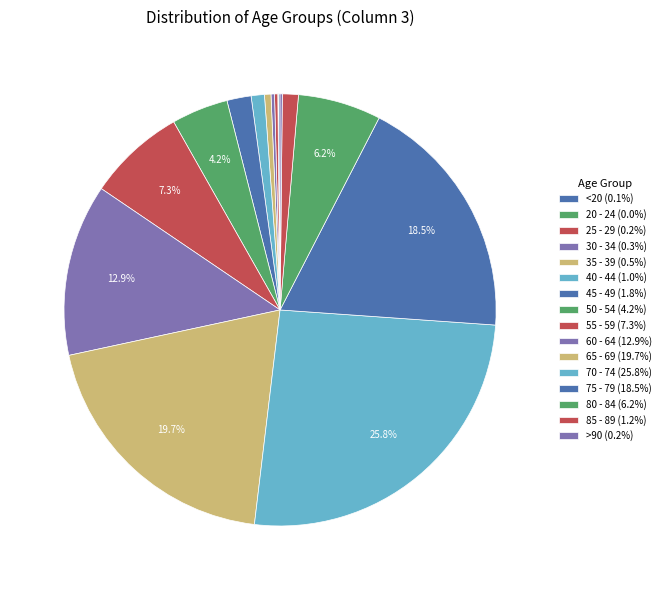

Is it true that 25 - 29 is 5% of the pie?

False